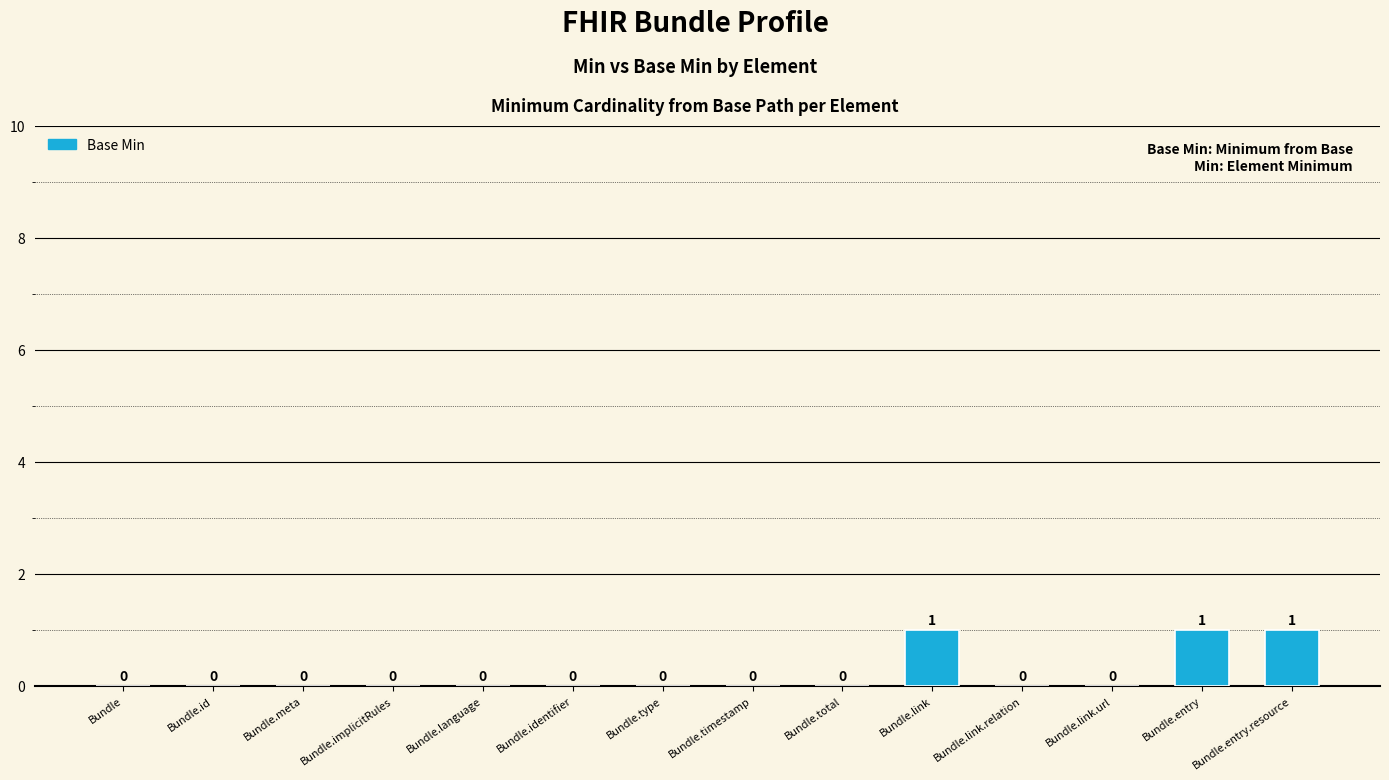

What is the approximate value at Bundle.link?

1